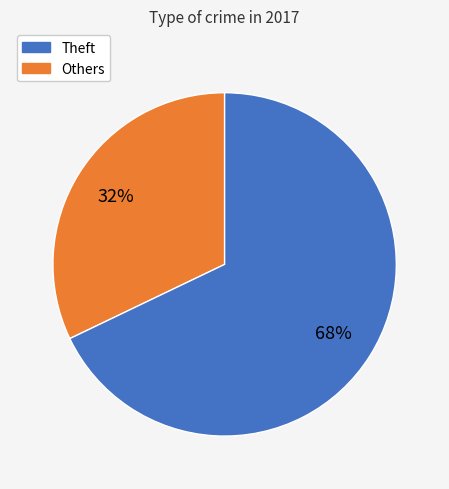

Is there a majority slice in this chart?

Yes